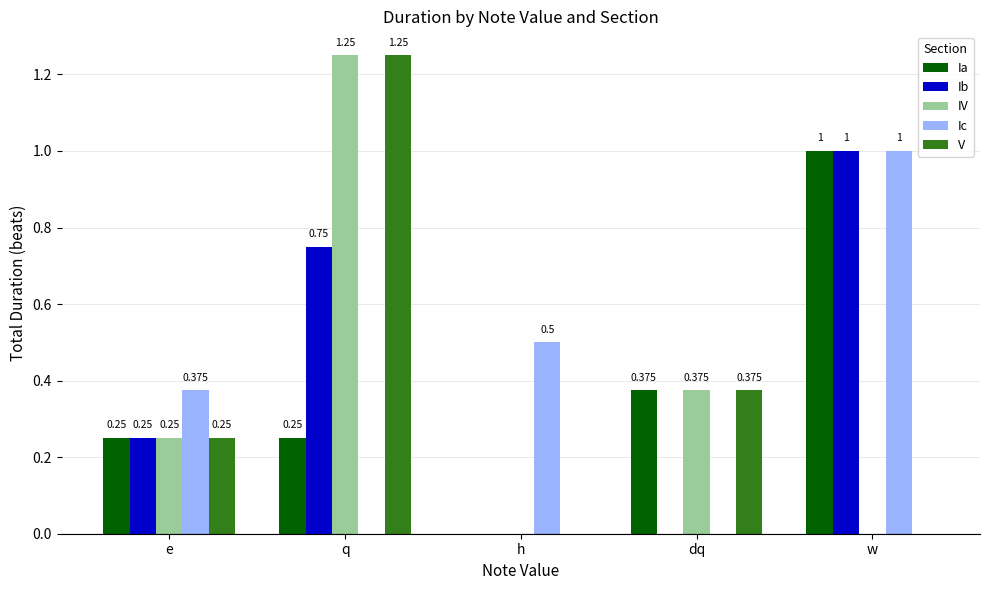

At which label does Ic reach its peak?

w